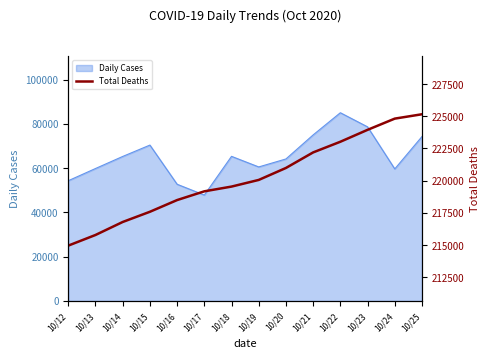

What is the change in value from 10/16 to 10/20?

+2493